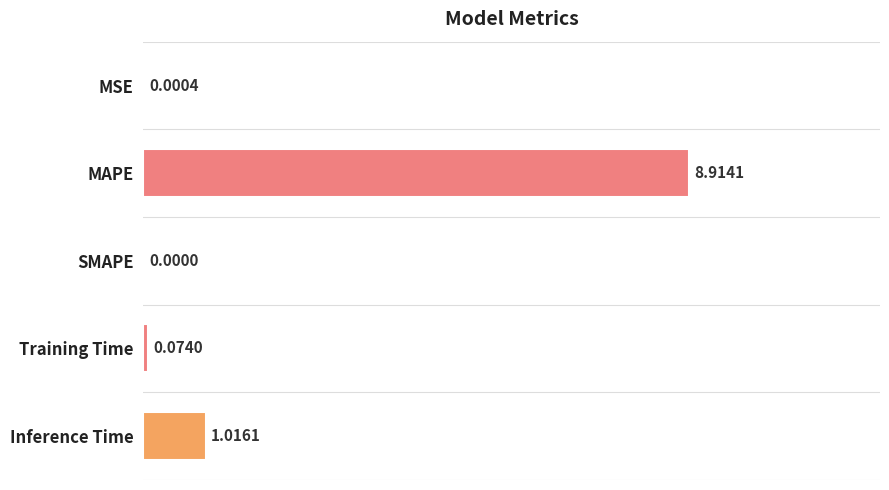

What is the change in value from MAPE to Inference Time?

-7.9